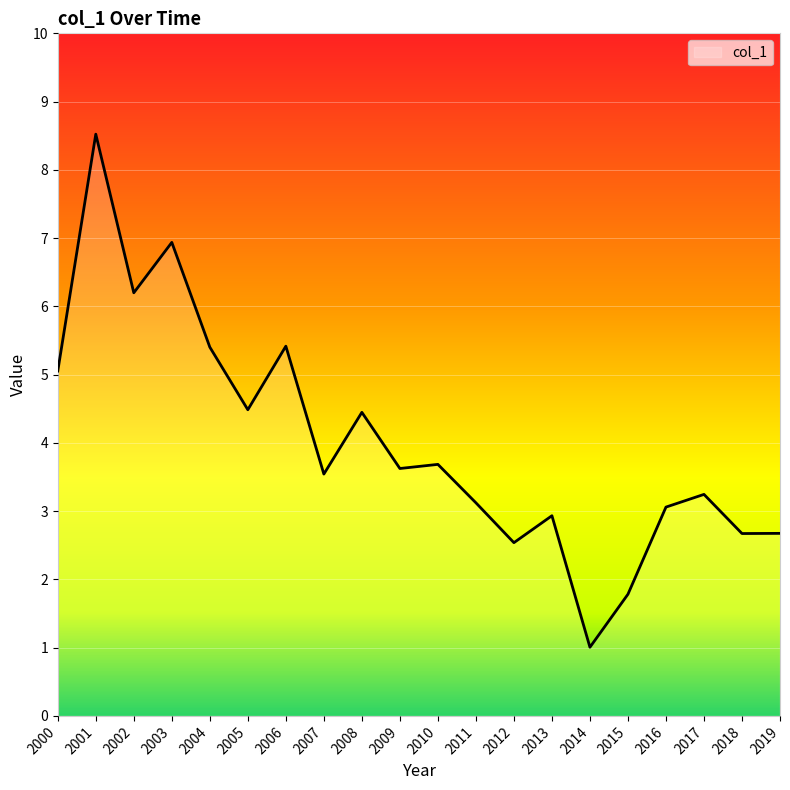

What is the difference between the values at 2009 and 2011?

0.5